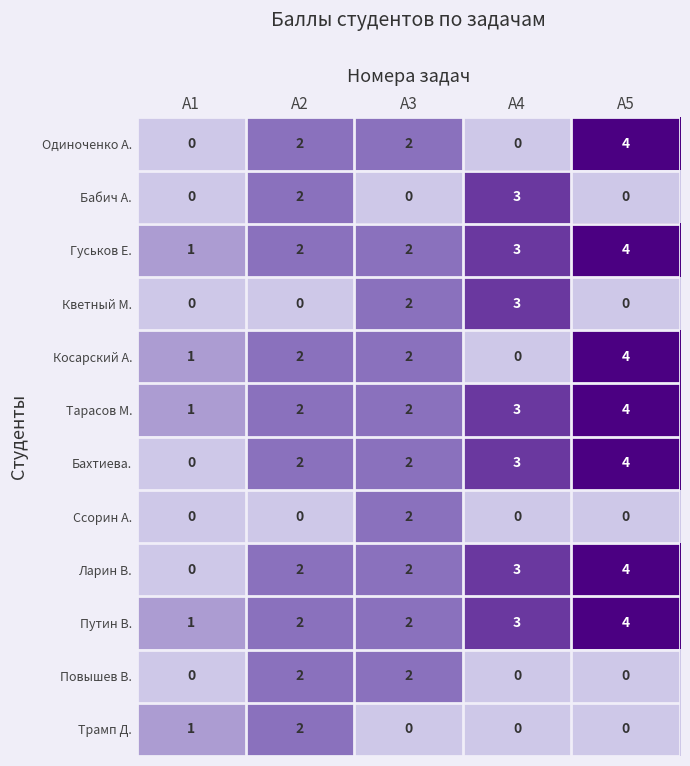

At which label does Бахтиева. reach its minimum?

A1